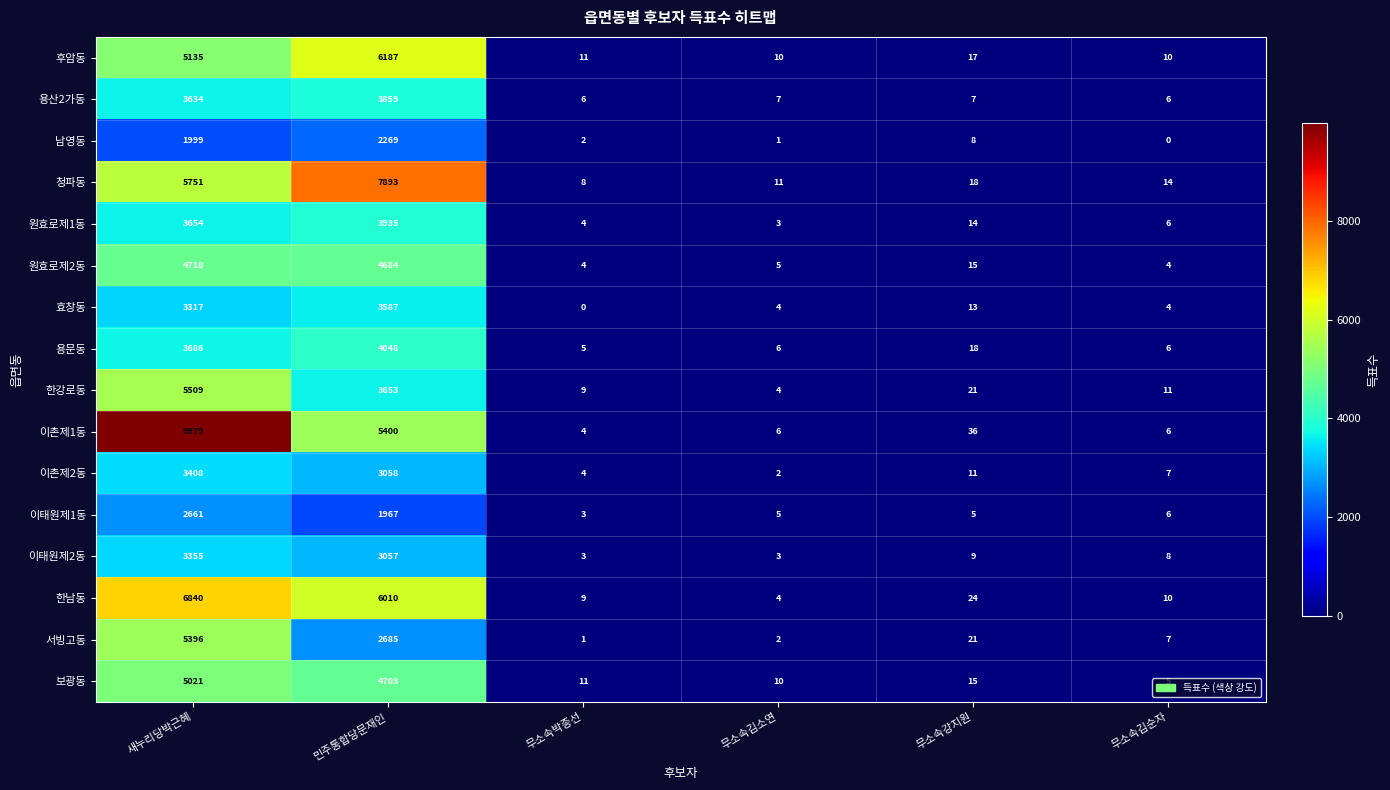

Which category has the highest value in the 이태원제2동 series?

새누리당박근혜